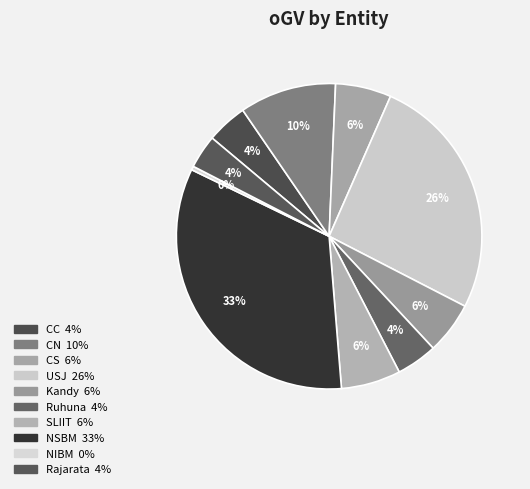

Rank the categories by value from lowest to highest.

NIBM, Rajarata, CC, Ruhuna, Kandy, CS, SLIIT, CN, USJ, NSBM